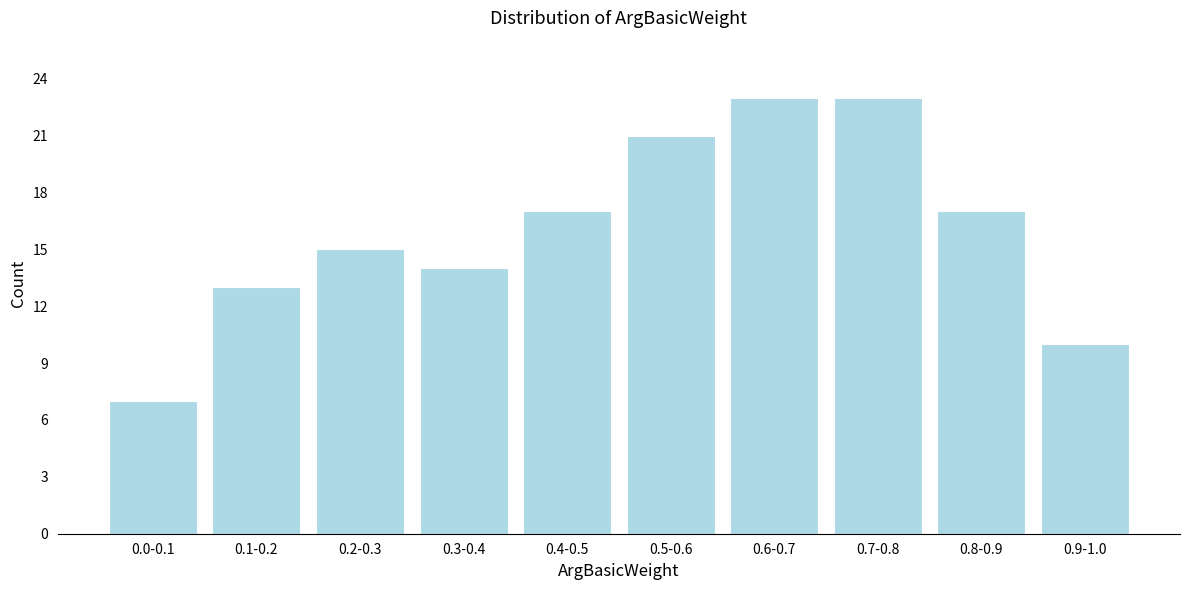

Reading left to right, list all the values displayed in this chart.

7	13	15	14	17	21	23	23	17	10